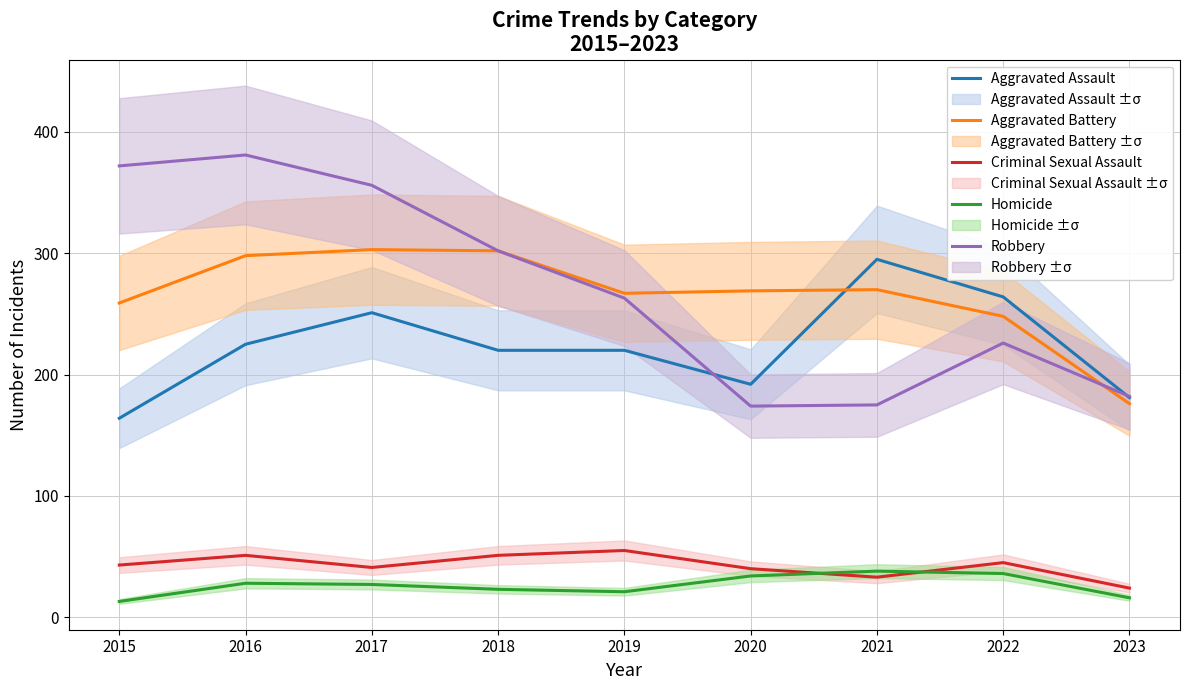

What is the maximum value for Robbery?

381